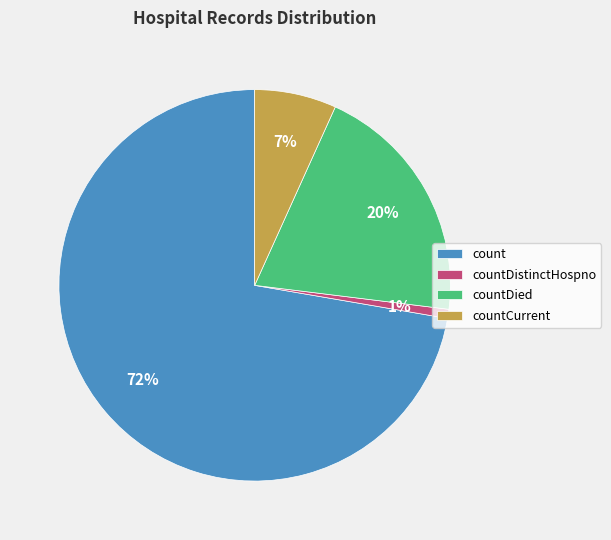

Between count and countDistinctHospno, which is larger?

count